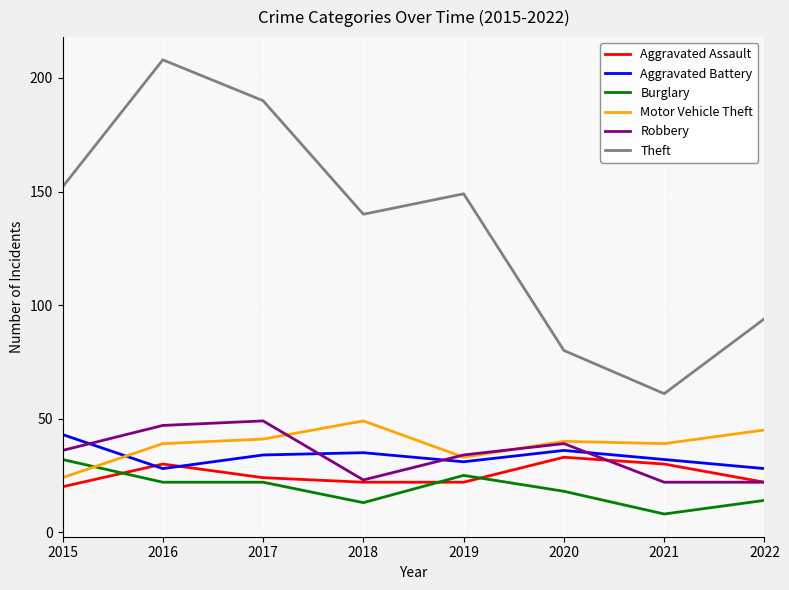

Reading right to left, extract all data points from this chart.

Aggravated Assault: 2022=22	2021=30	2020=33	2019=22	2018=22	2017=24	2016=30	2015=20
Aggravated Battery: 2022=28	2021=32	2020=36	2019=31	2018=35	2017=34	2016=28	2015=43
Burglary: 2022=14	2021=8	2020=18	2019=25	2018=13	2017=22	2016=22	2015=32
Motor Vehicle Theft: 2022=45	2021=39	2020=40	2019=33	2018=49	2017=41	2016=39	2015=24
Robbery: 2022=22	2021=22	2020=39	2019=34	2018=23	2017=49	2016=47	2015=36
Theft: 2022=94	2021=61	2020=80	2019=149	2018=140	2017=190	2016=208	2015=152